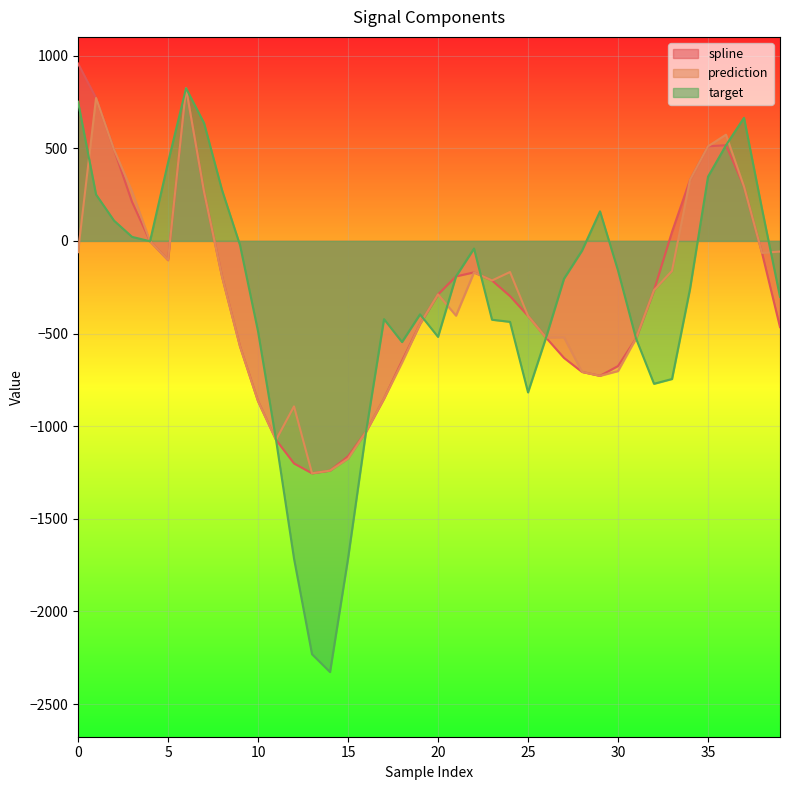

What is the value of the spline point at the 34th from the left?

48.7